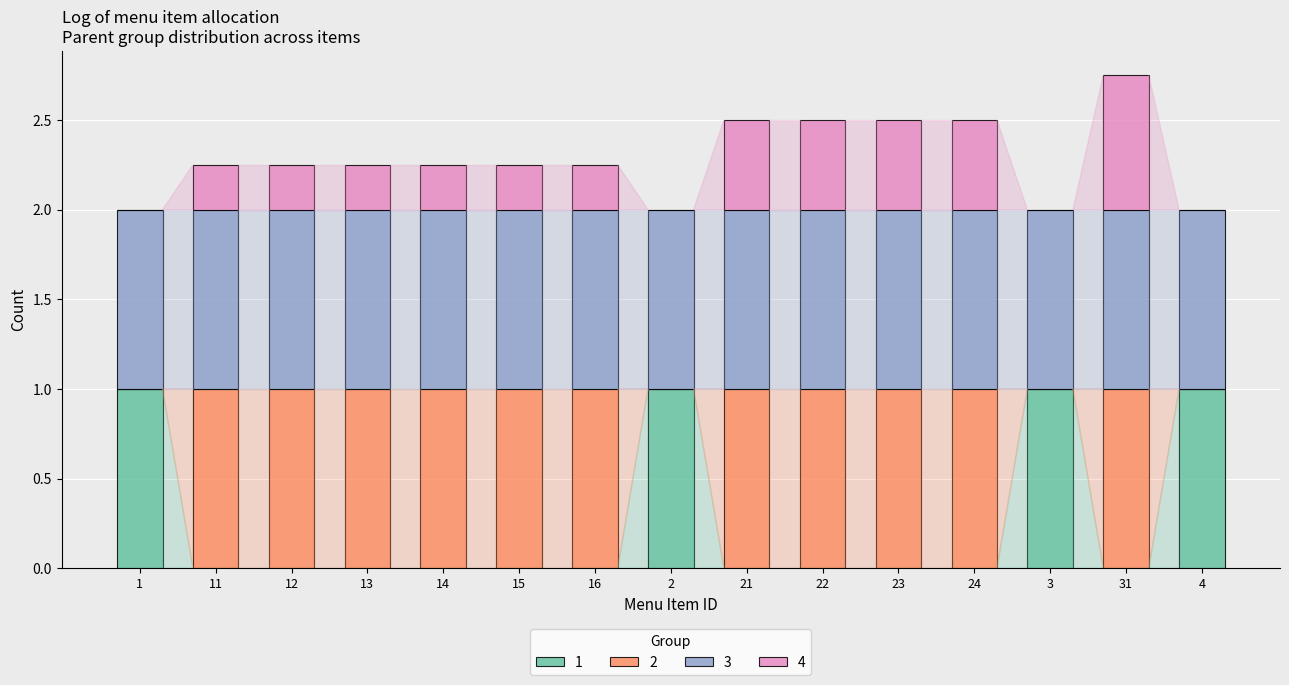

At which category is the sum across all series the highest?

31